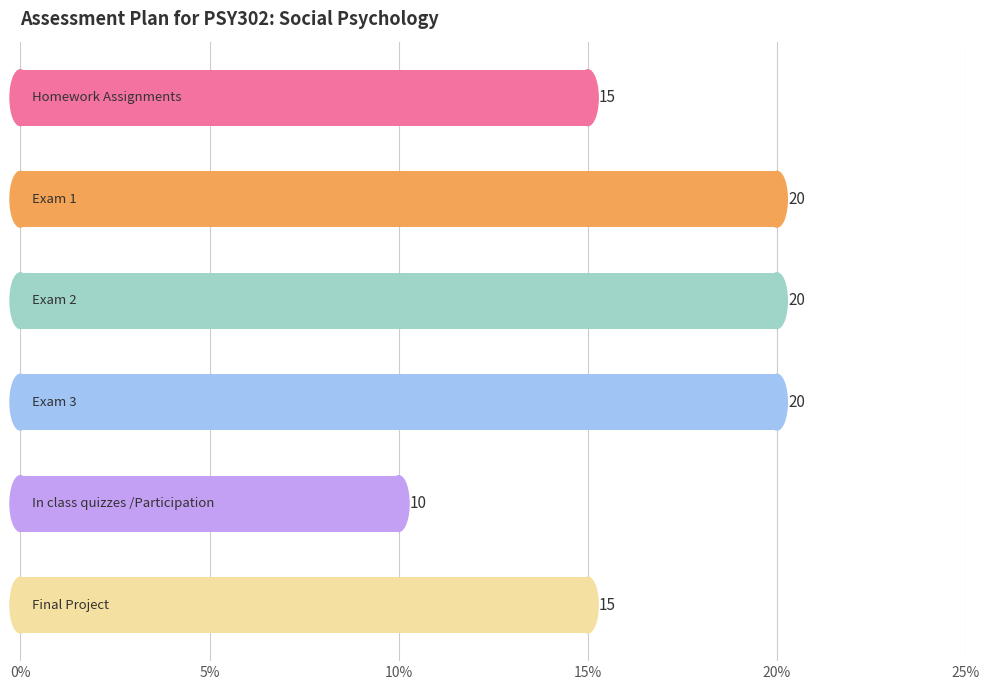

How many categories are shown in the chart?

6